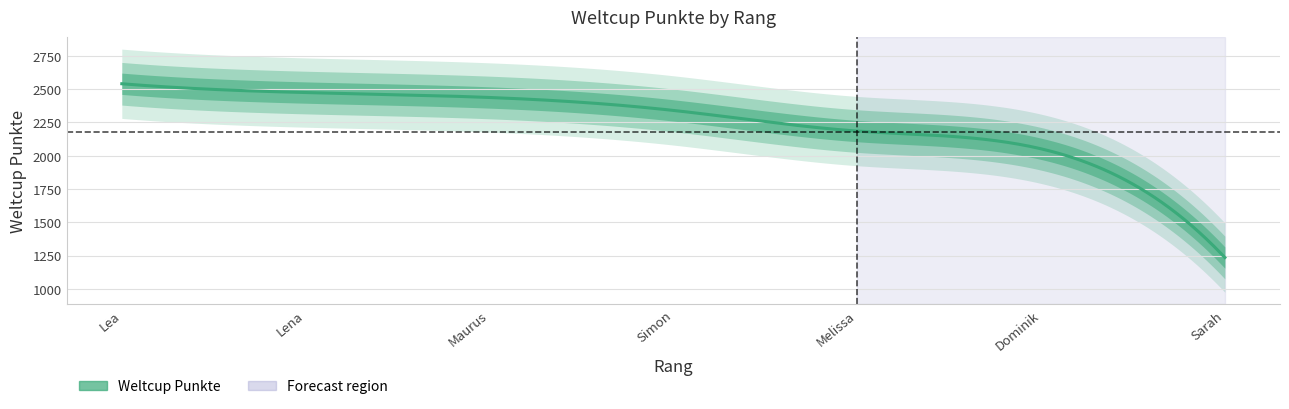

What is the maximum value shown in the chart?

2539